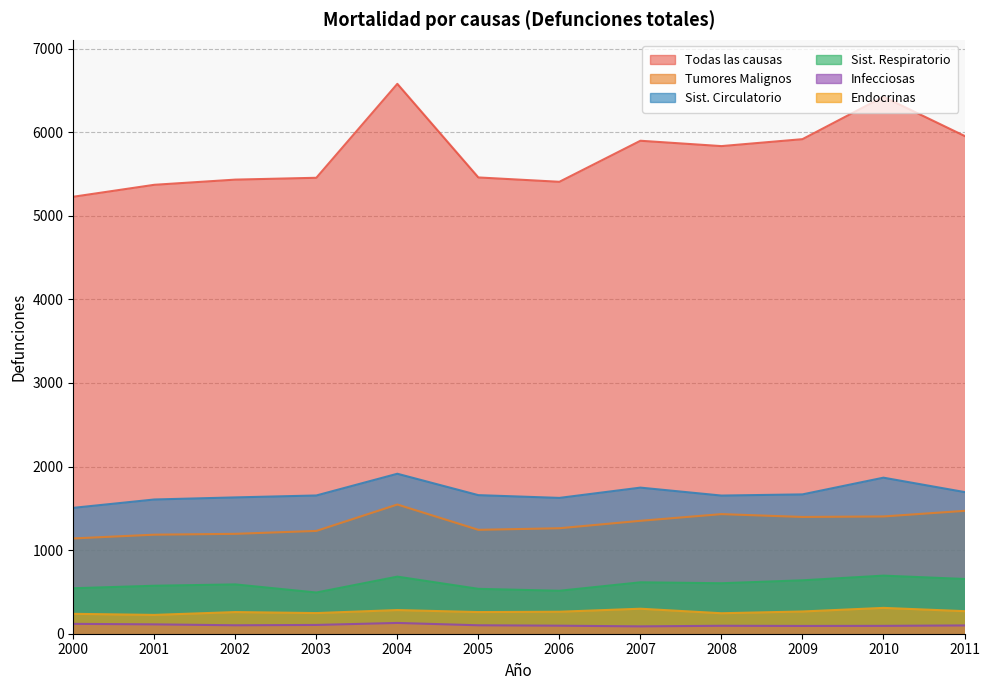

What is the average value of the Todas las causas series?

5747